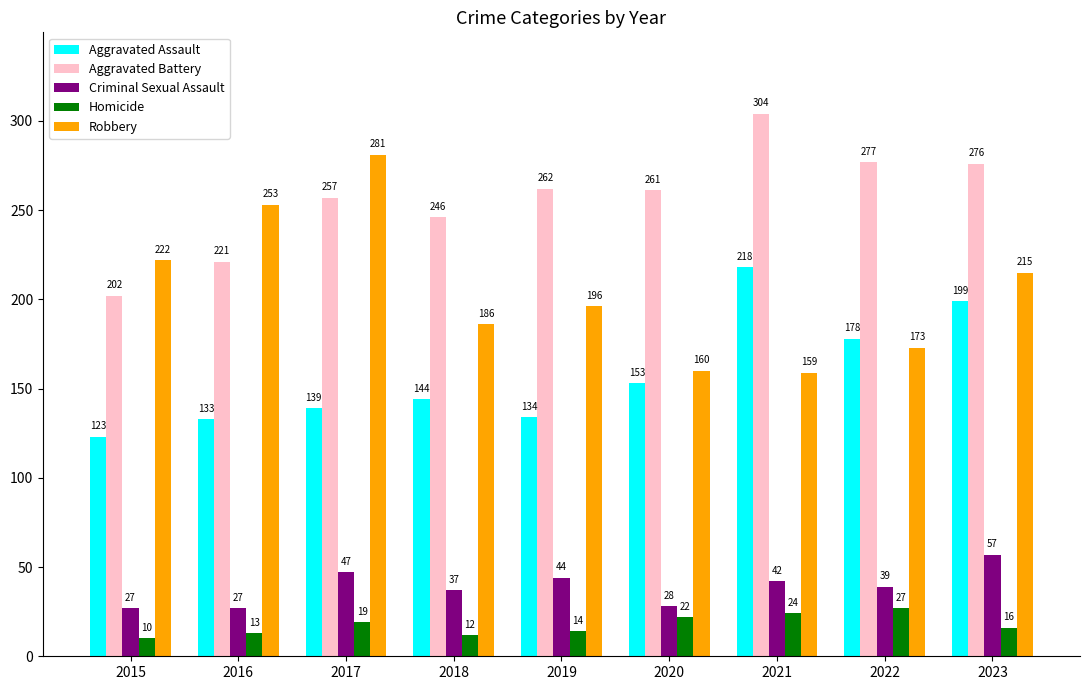

What value does the Aggravated Battery series have at 2016?

221